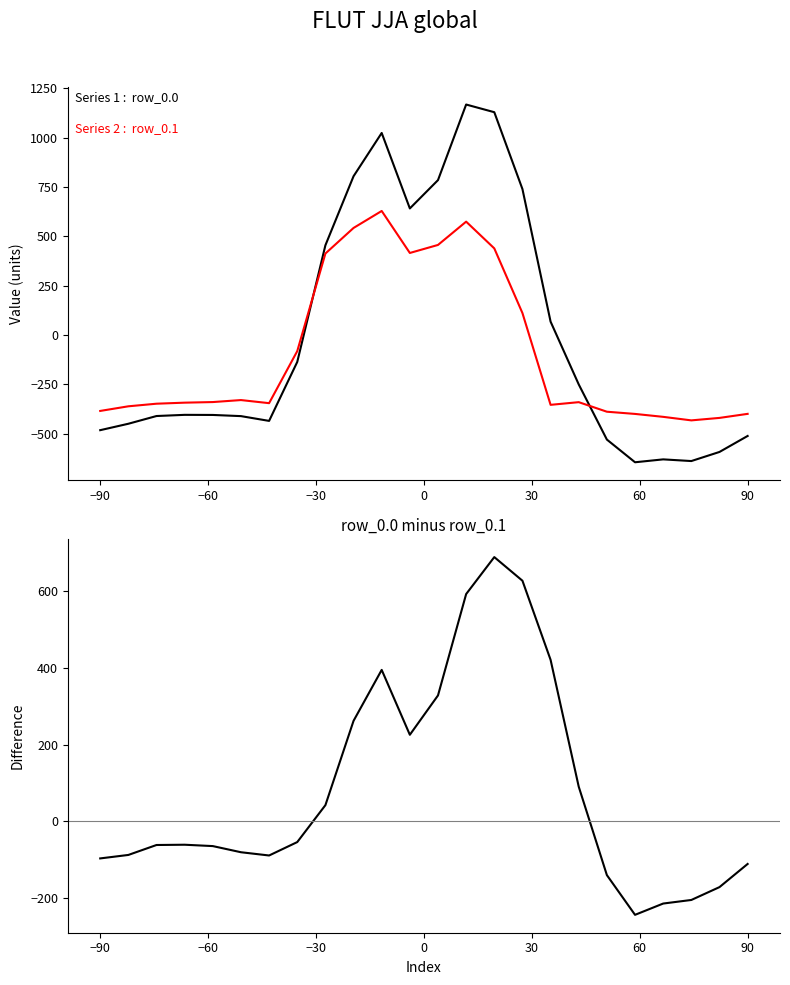

What is the smallest value displayed?

-644.5